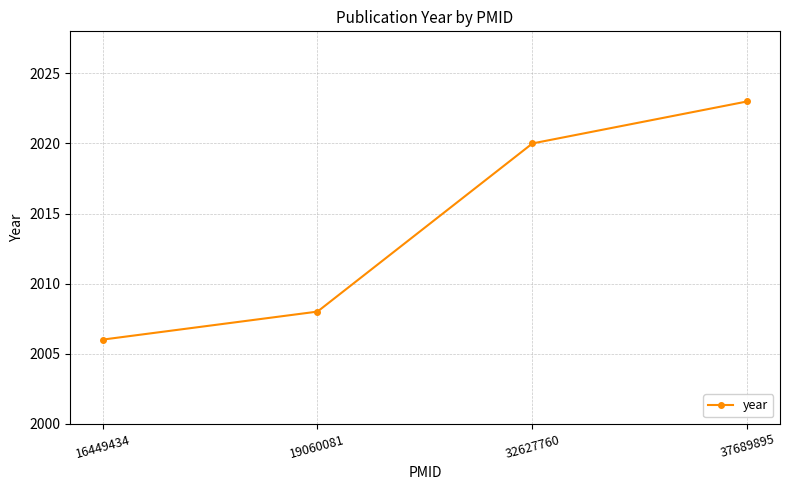

Reading left to right, extract all data points from this chart.

2006	2008	2020	2023